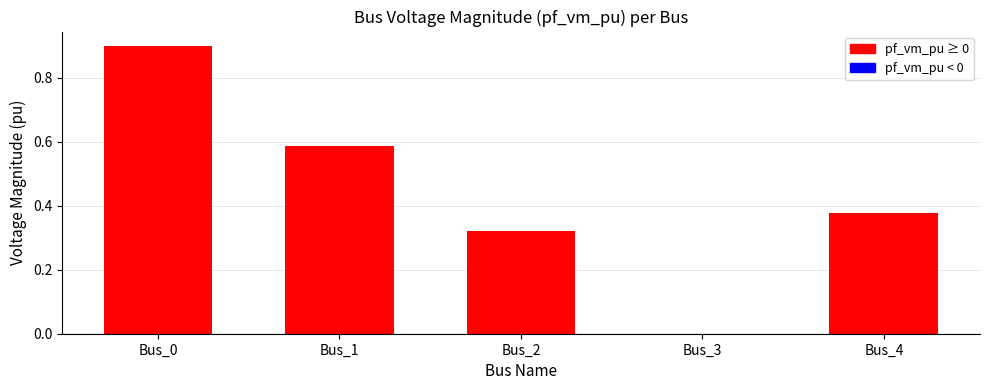

What is the sum of all values?

2.2